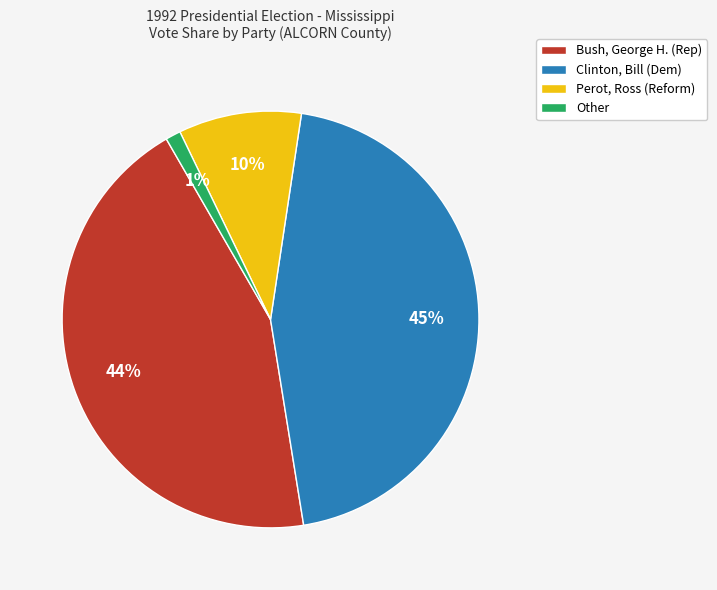

To the nearest percent, what is the difference between the largest and smallest slice percentages?

44%